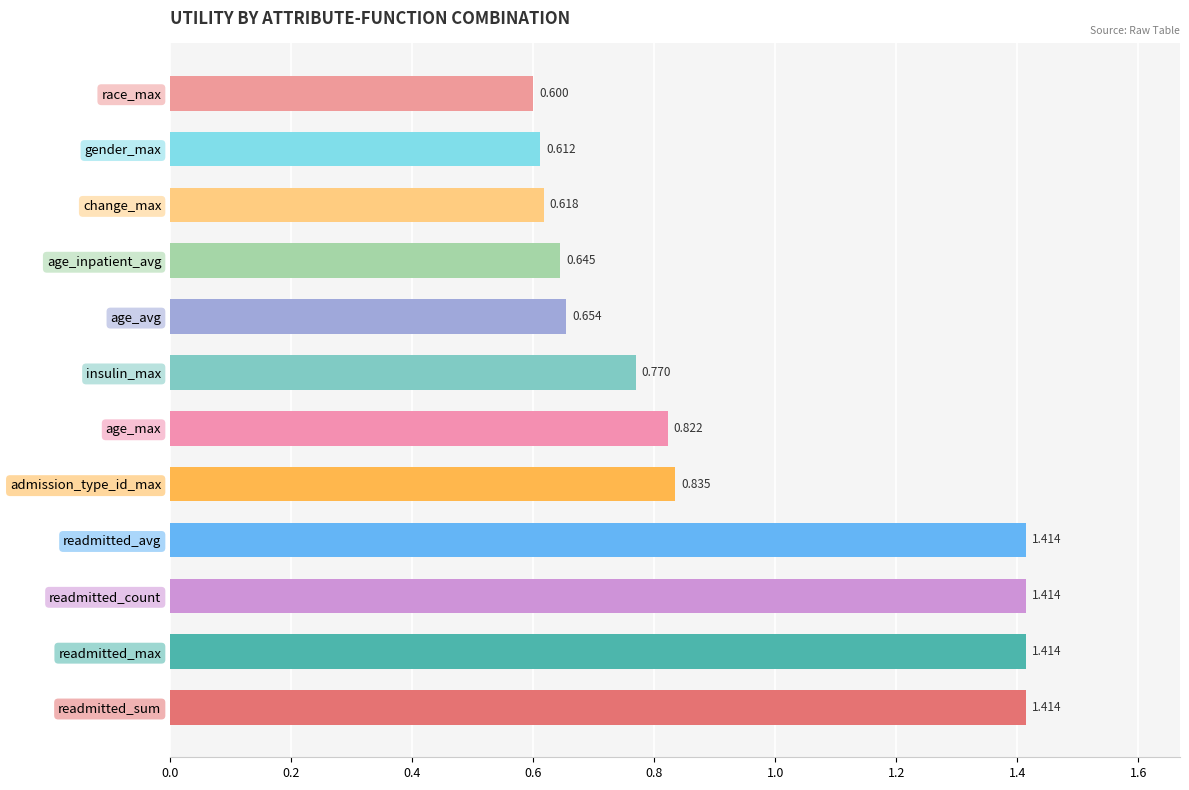

Where is the data nearest to the value 1?

admission_type_id_max